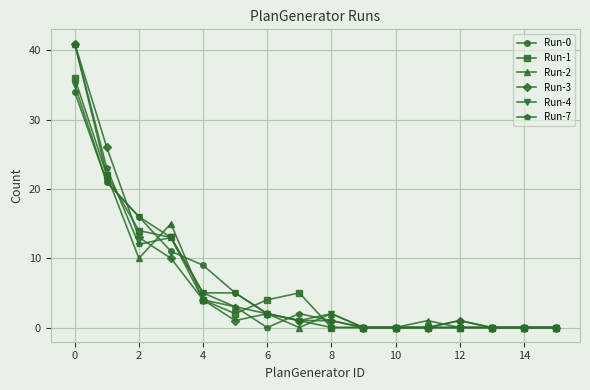

What is the maximum value shown in the chart?

41